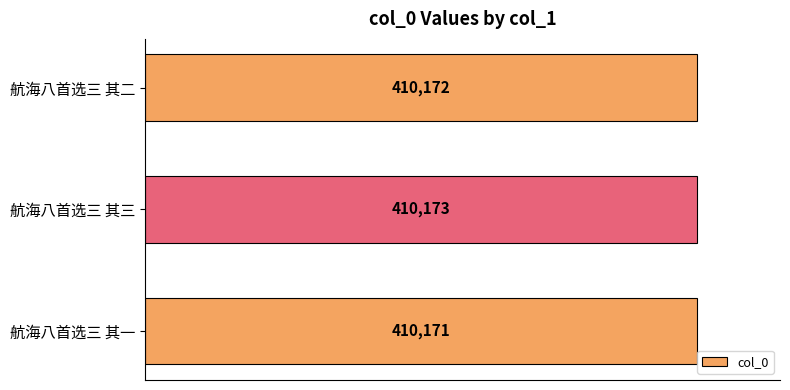

How many data points are less than 410172?

1